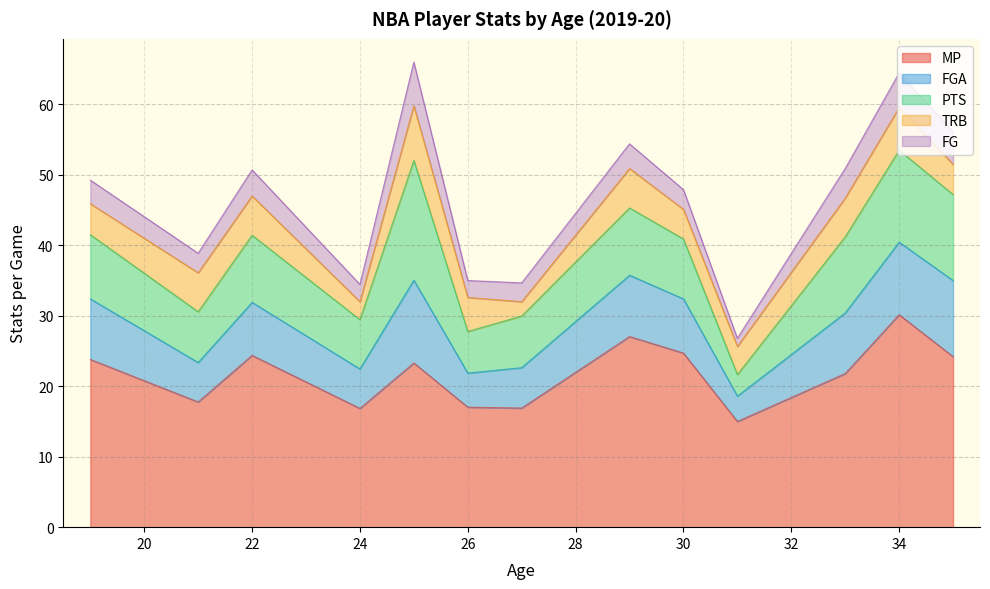

What is the lowest value of the MP series?

15.0